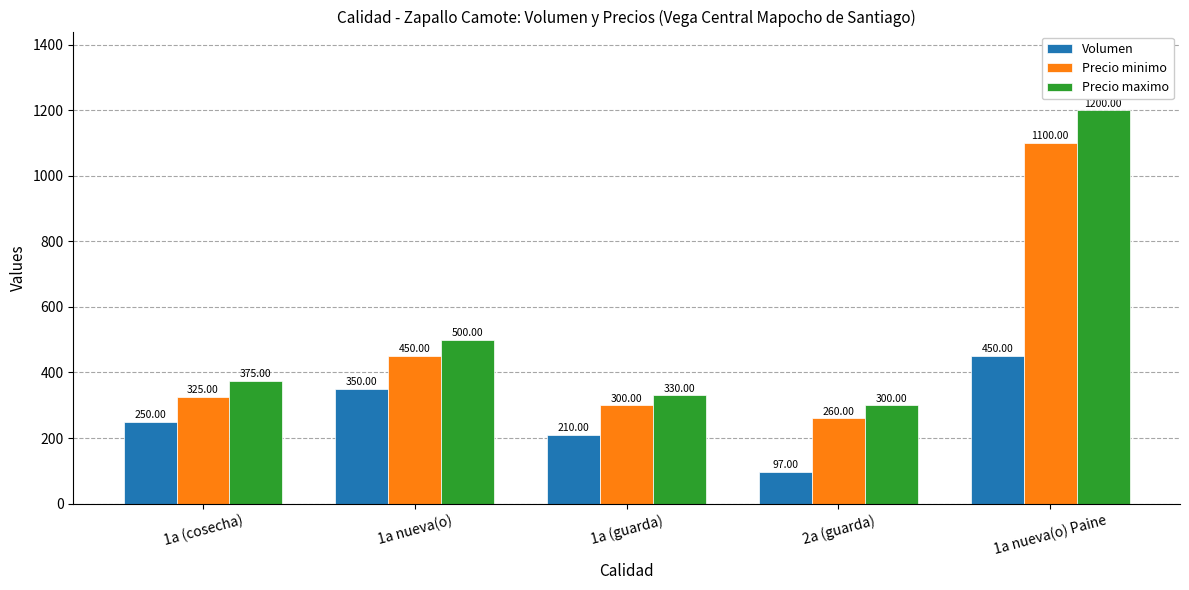

What is the total value across all series at 2a (guarda)?

657